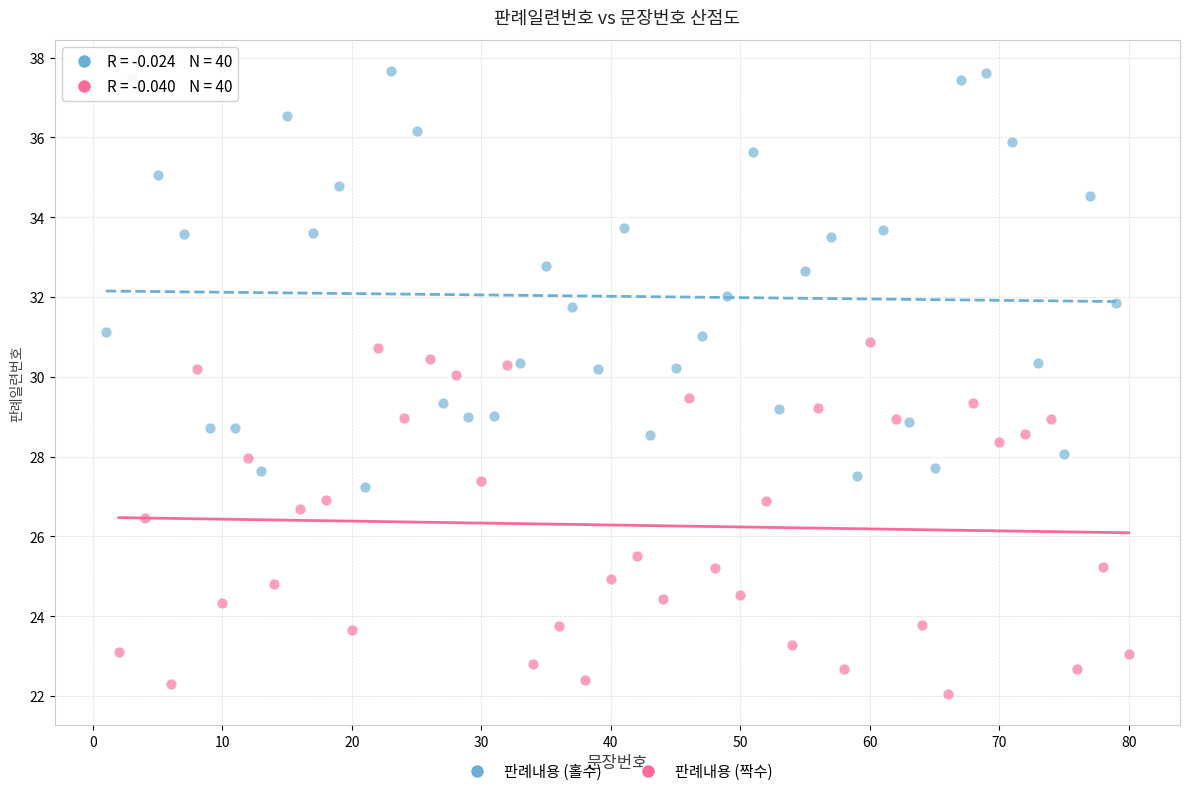

Which series has the widest spread of Y values?

판례내용 (홀수)